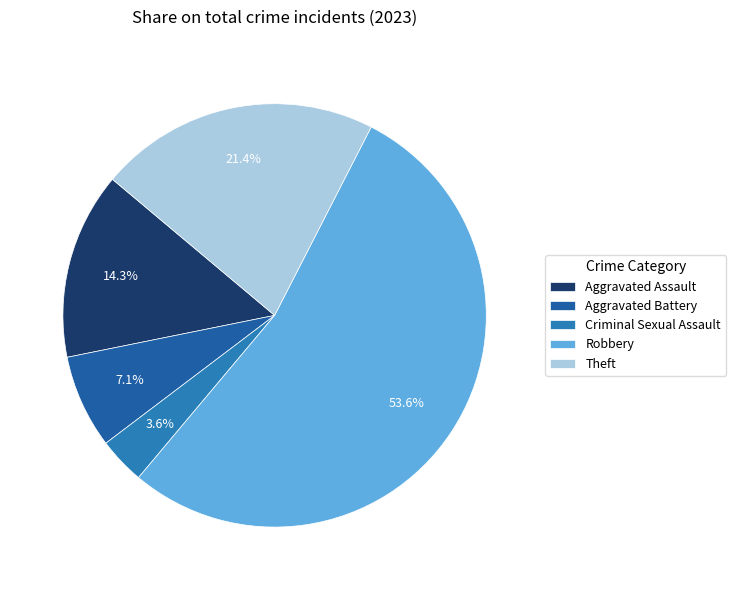

Combined, what portion of the pie is Theft and Aggravated Battery?

28.6%